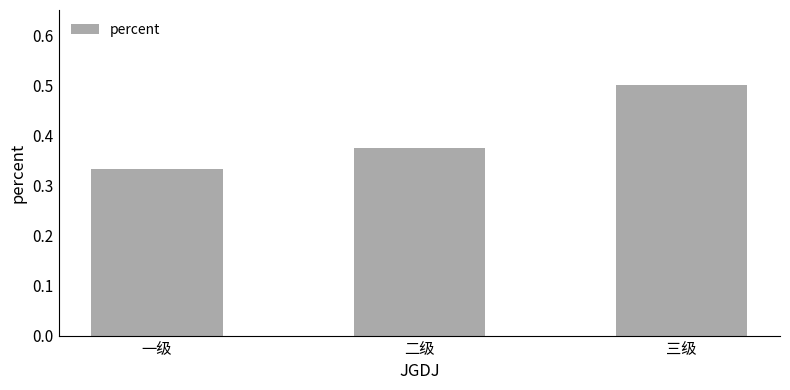

What is the difference between the maximum and minimum values?

0.2